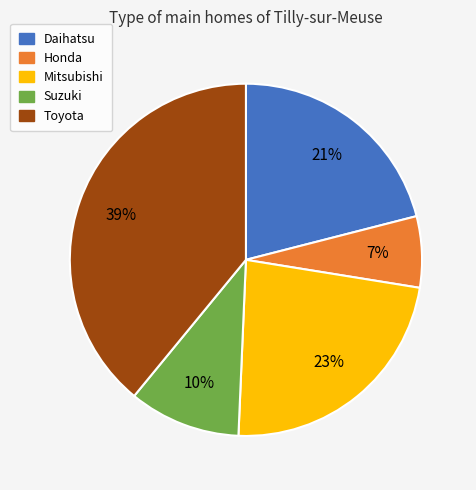

Which category has the biggest portion of the pie?

Toyota